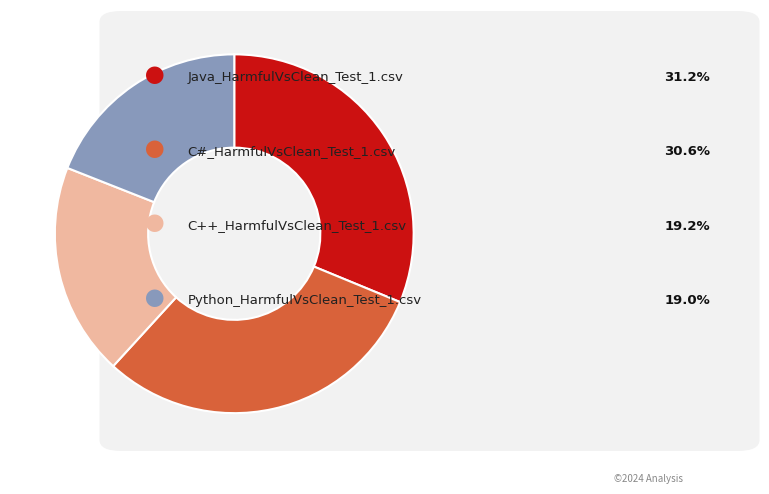

Is there a majority slice in this chart?

No